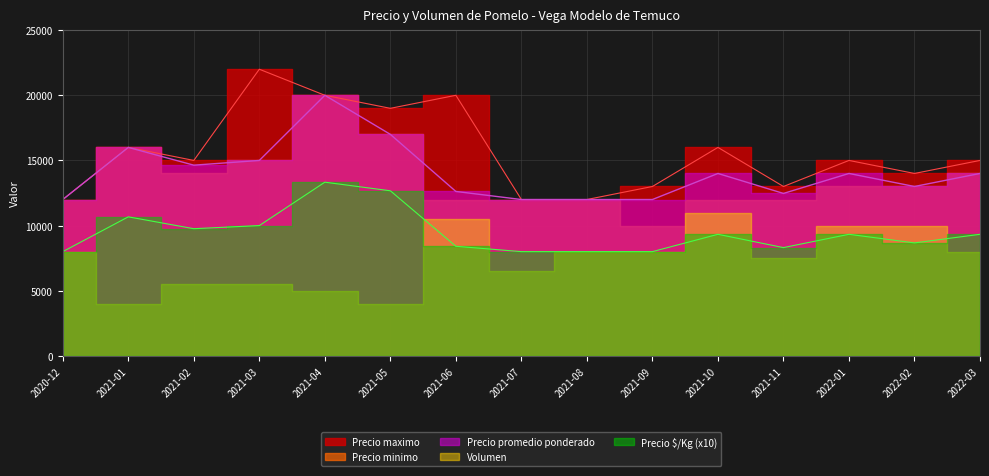

What is the highest value of the Precio promedio ponderado series?

20000